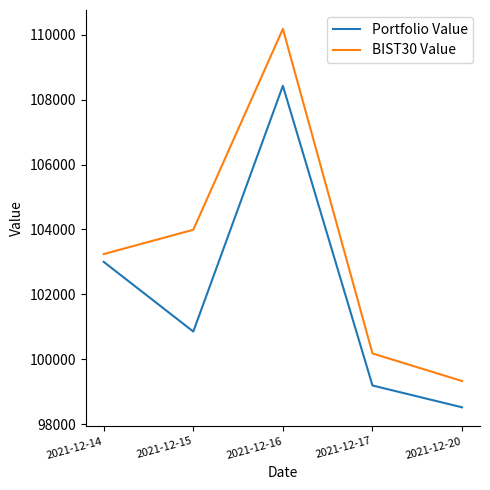

Does the chart display data point markers on the line(s)?

No